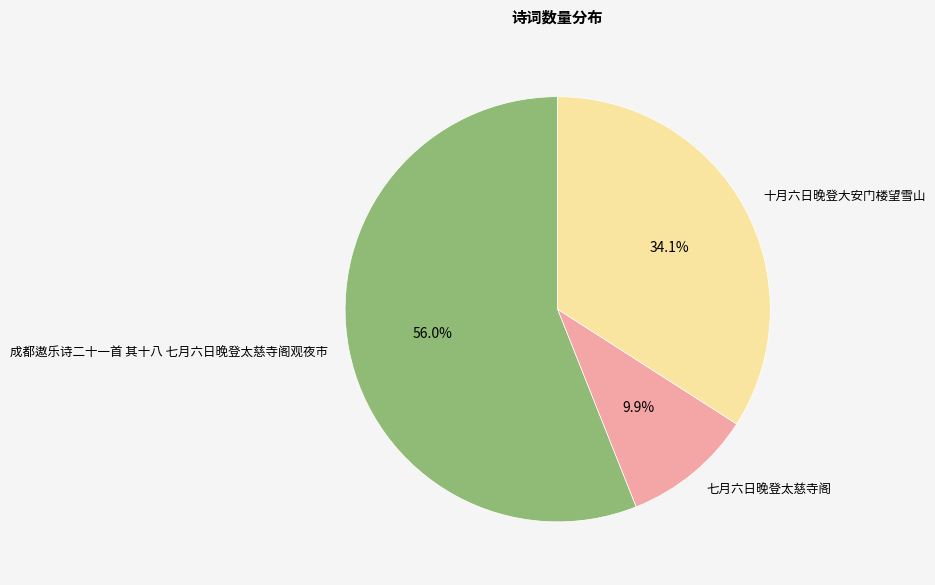

Does 成都遨乐诗二十一首 其十八 七月六日晚登太慈寺阁观夜市 represent more than half of the total?

Yes